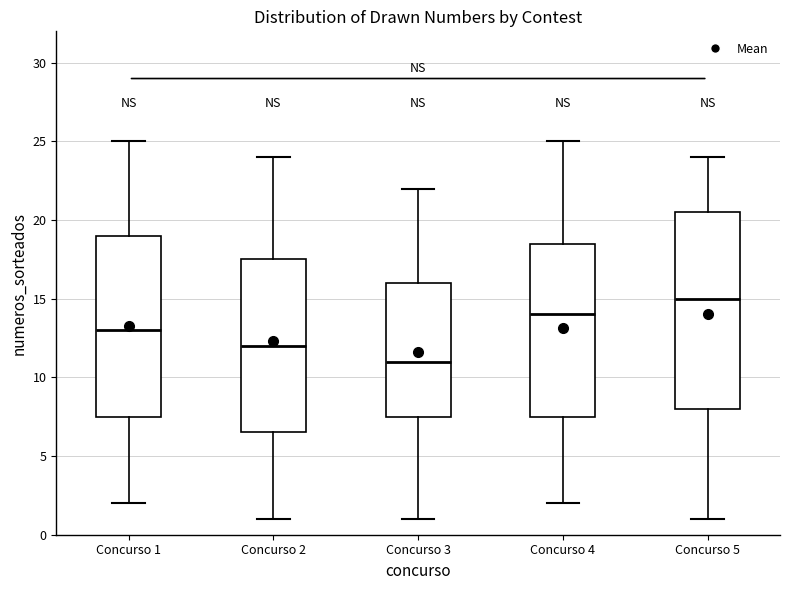

Which box is the tallest, from its lower edge to its upper edge?

Concurso 5